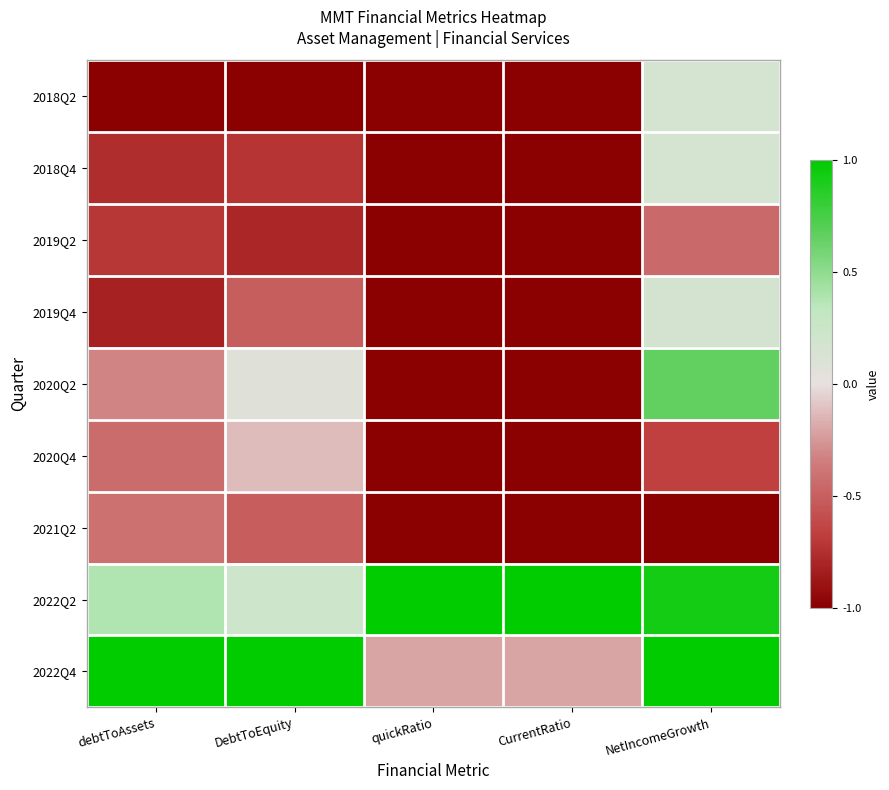

What is the difference between the highest and lowest values at NetIncomeGrowth?

2.0